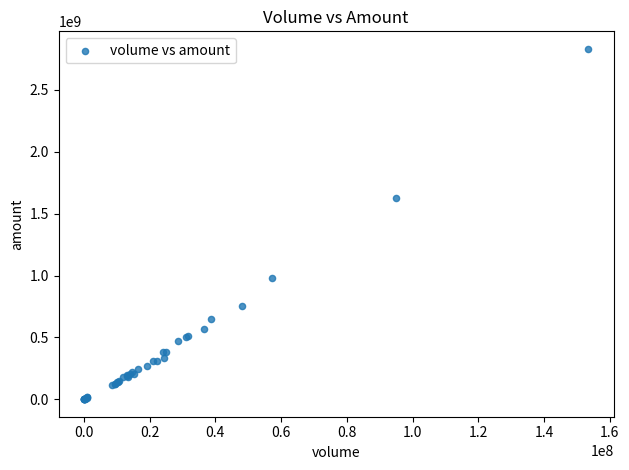

What Y value in the scatter plot is closest to 1416189693?

1623312440